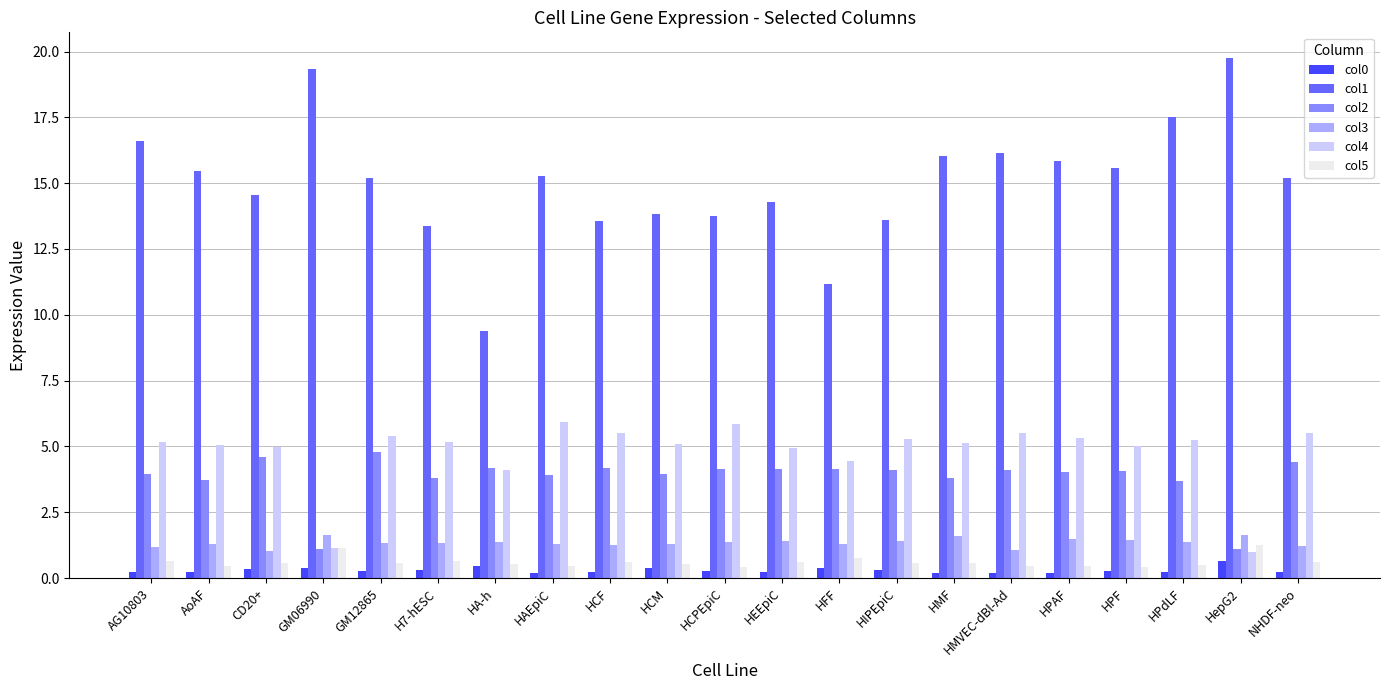

Which series has the largest range (max minus min)?

col1